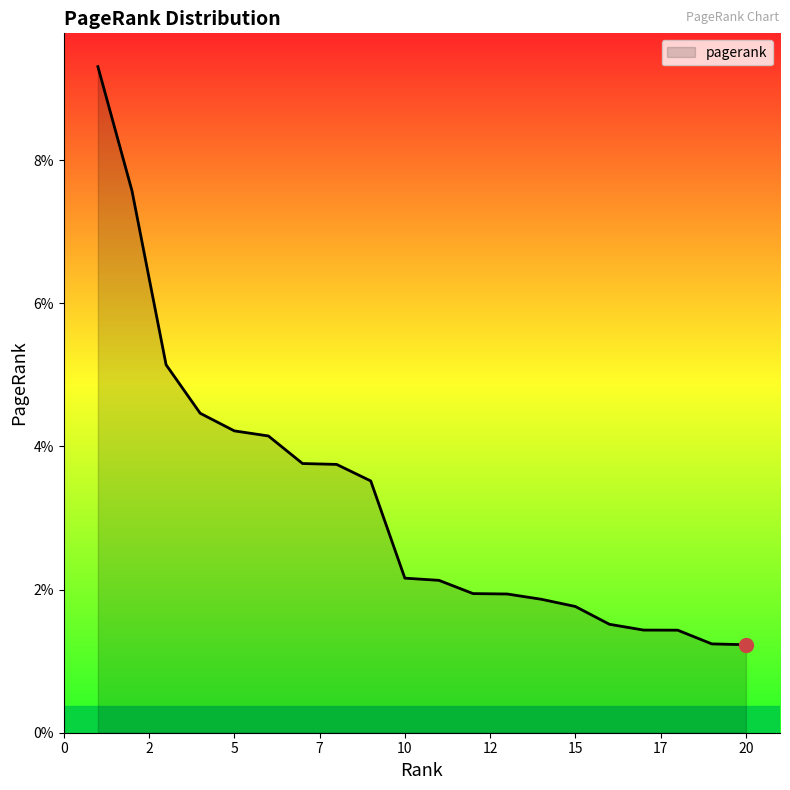

At which label is the value closest to 0?

20